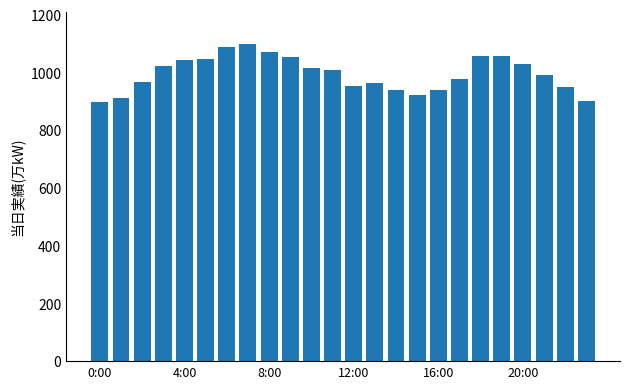

What is the value of the 12th bar from the left?

1009